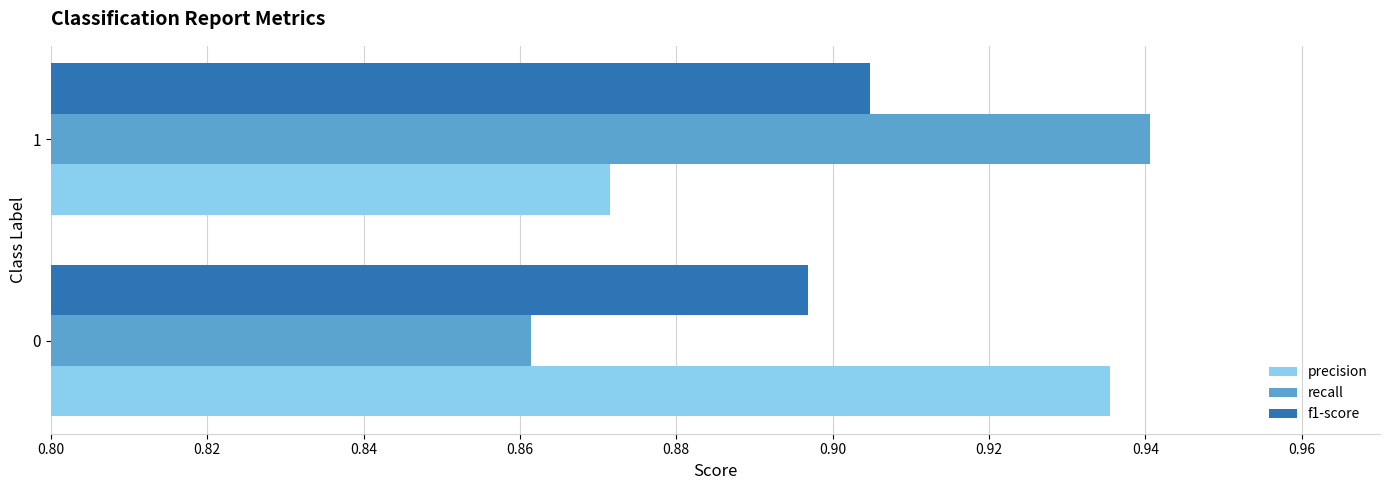

Is the value of f1-score at 0 greater than the value of recall at 0?

Yes